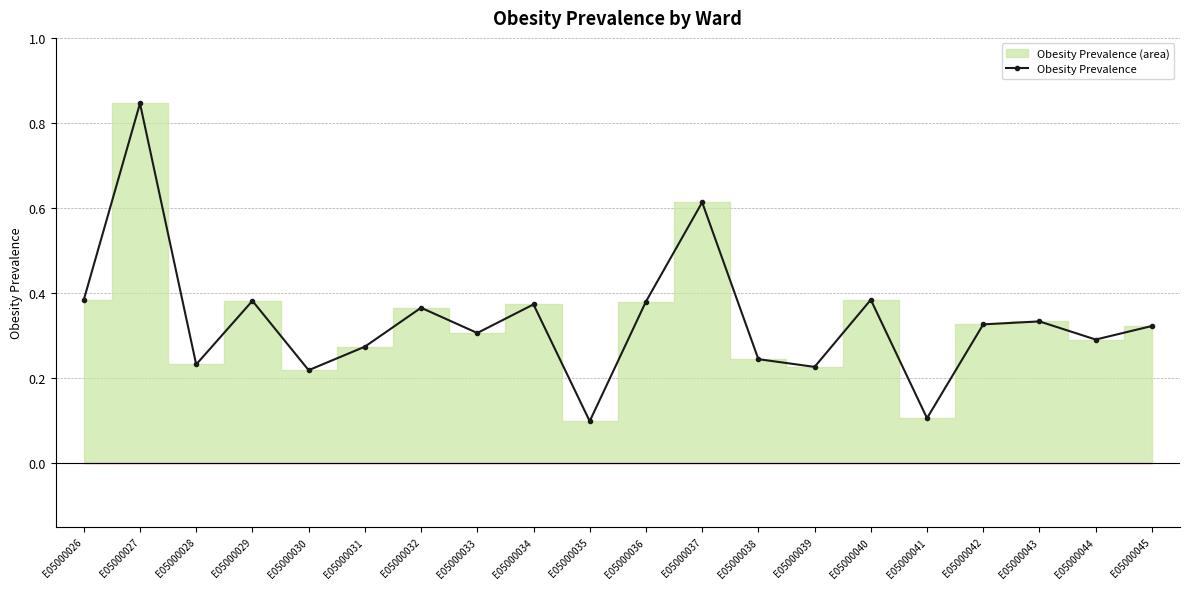

At which category does the data reach its first local peak?

E05000027